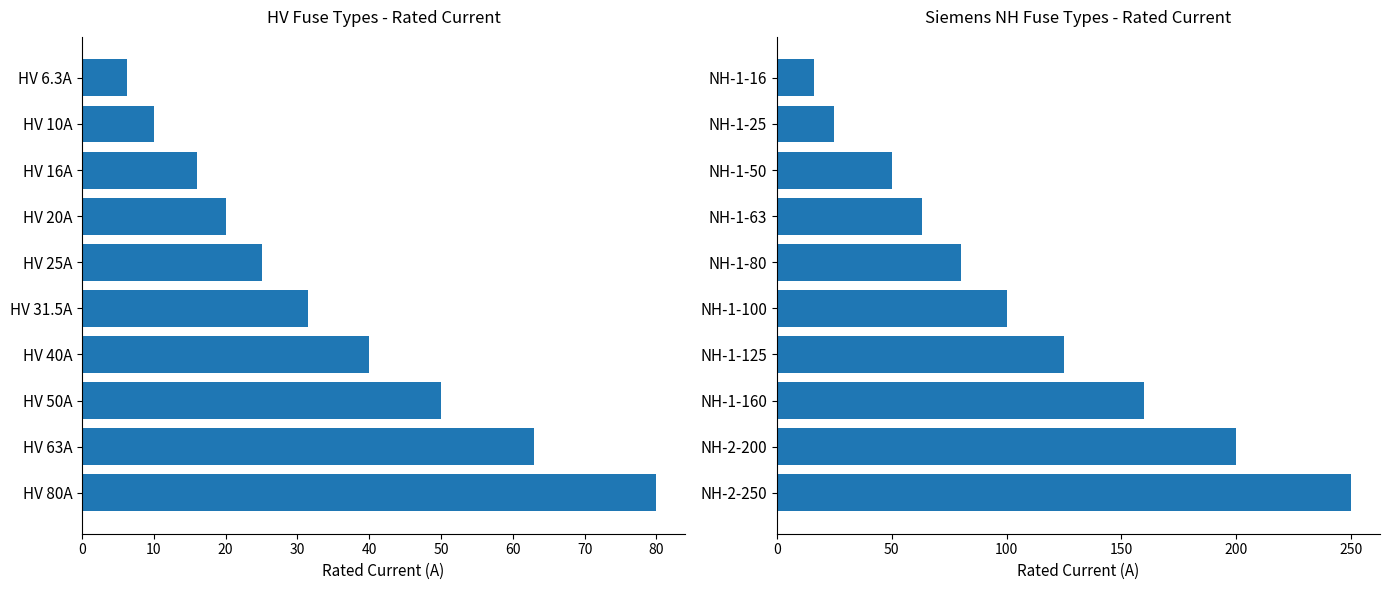

Does the chart contain stacked bars?

No